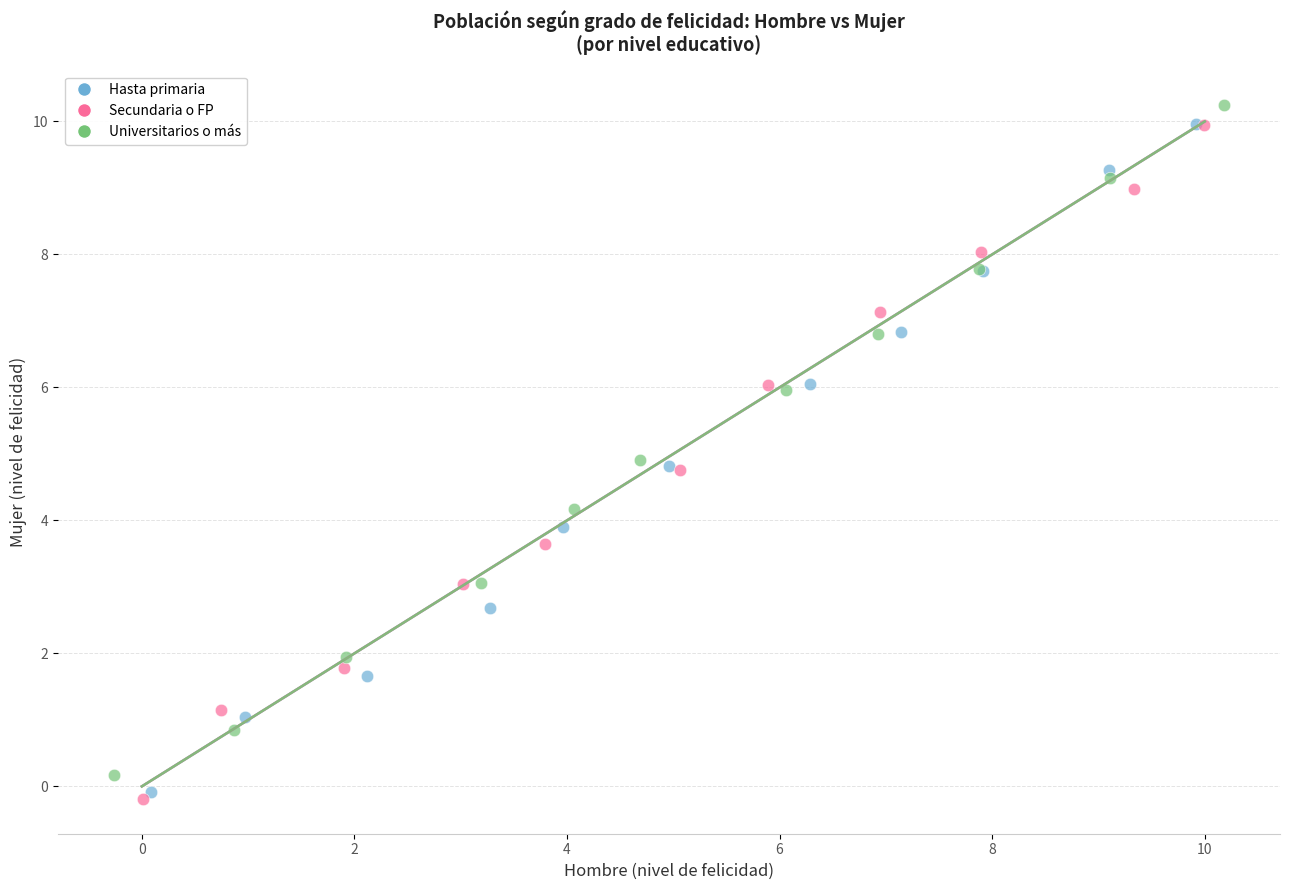

Which series has the largest Y range (max minus min)?

Secundaria o FP